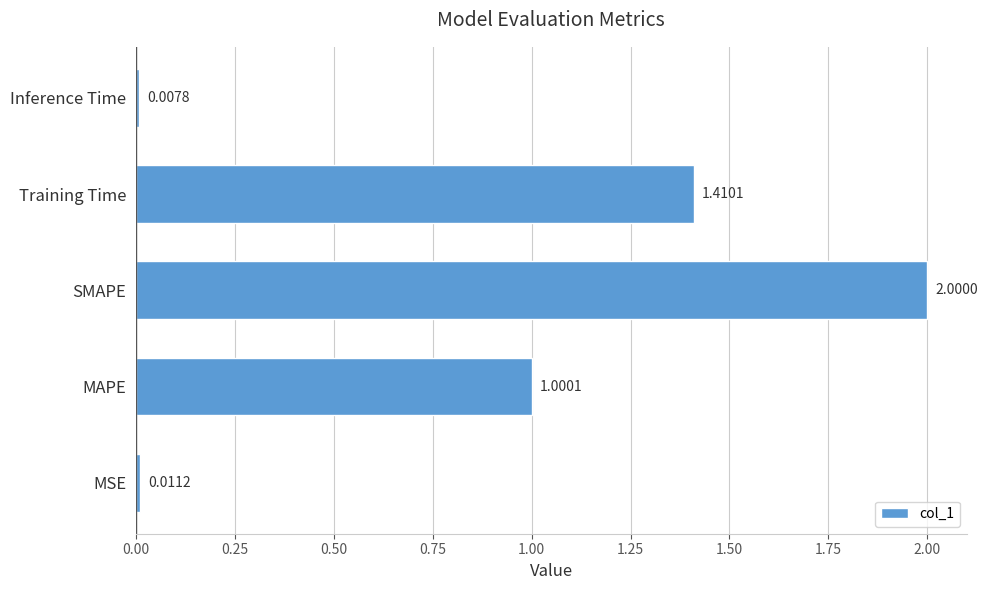

How many data points does each series have?

5